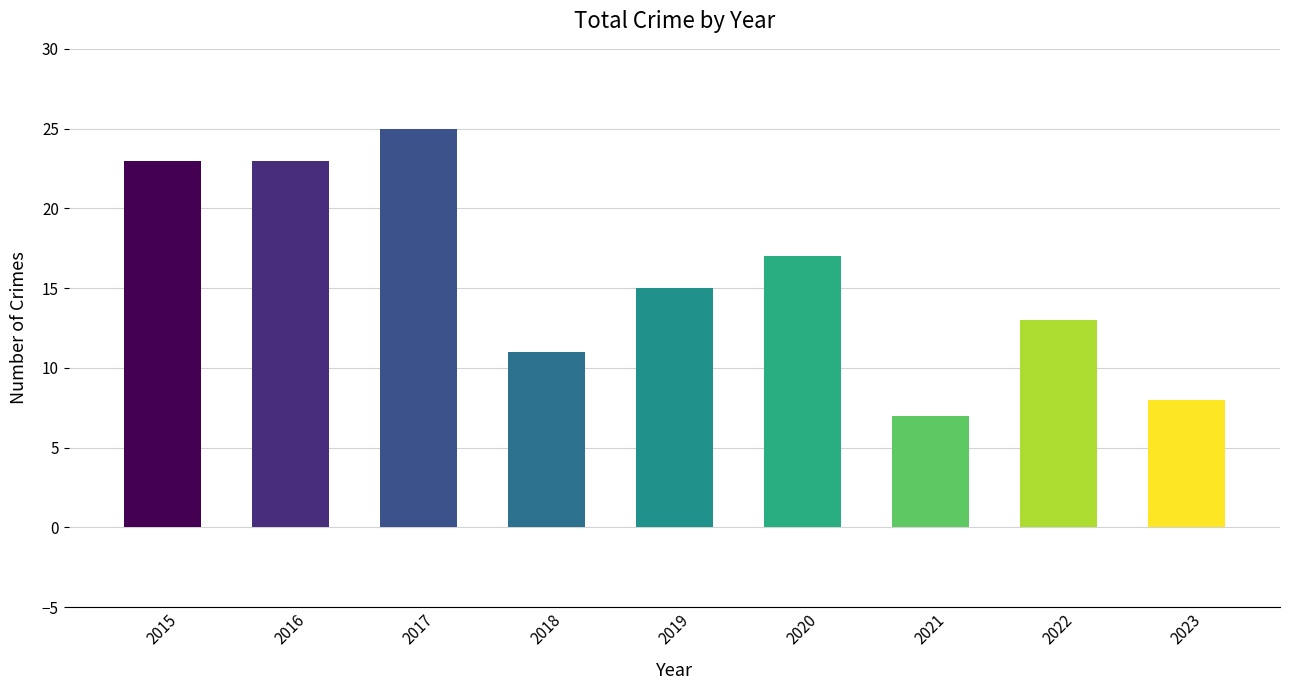

True or false: the data shows 7 at 2022.

False